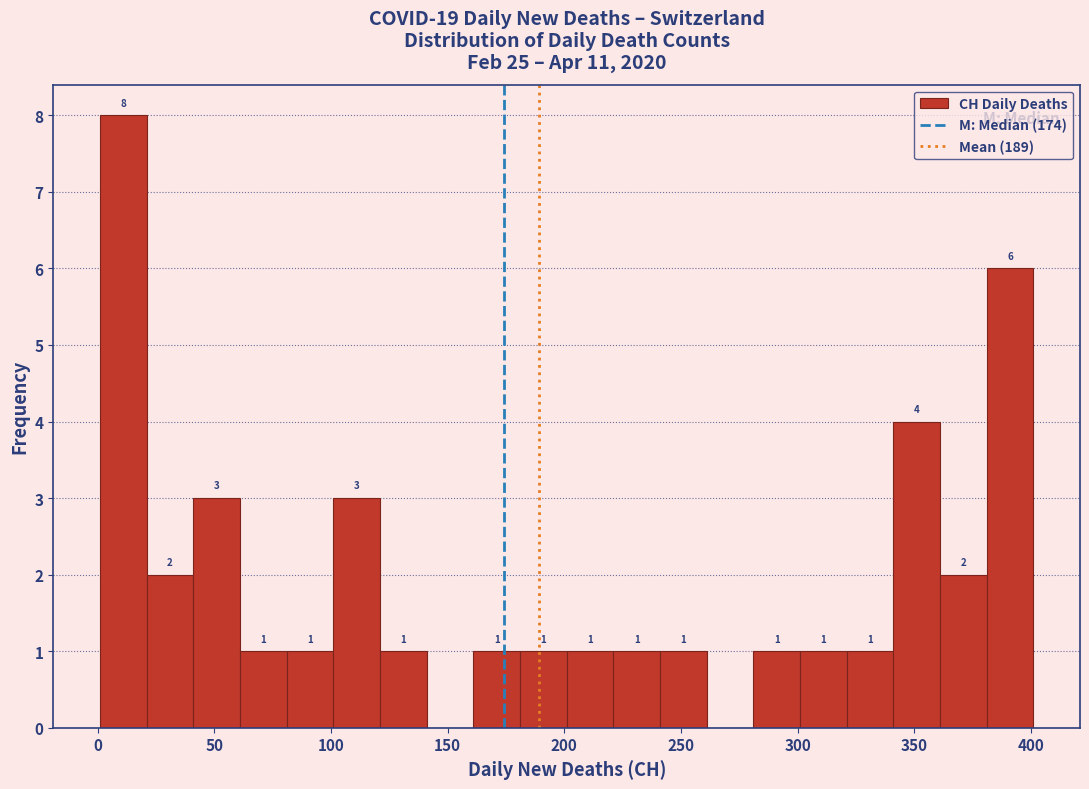

Which range on the x-axis has the tallest bar?

1 to 21